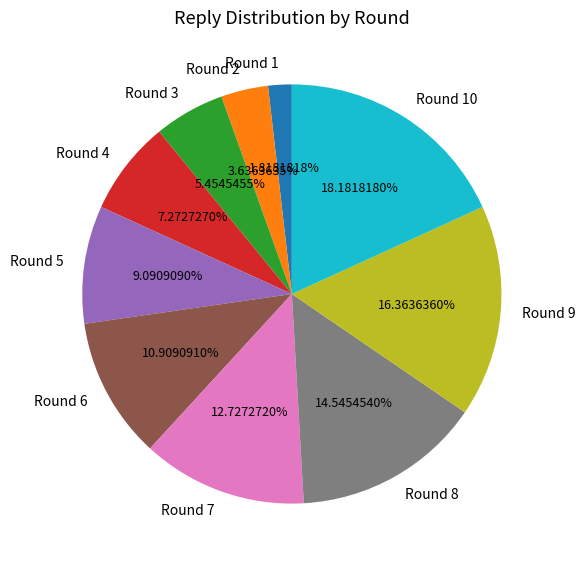

What portion of the pie excludes Round 9?

83.6%